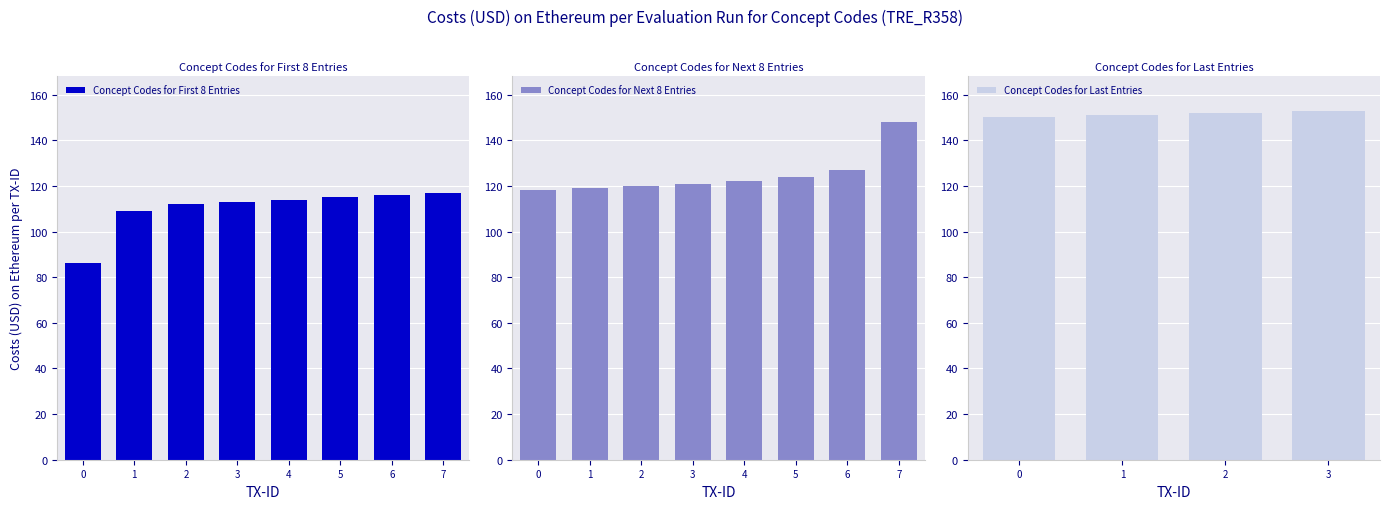

True or false: the data shows 119 at 119.

True